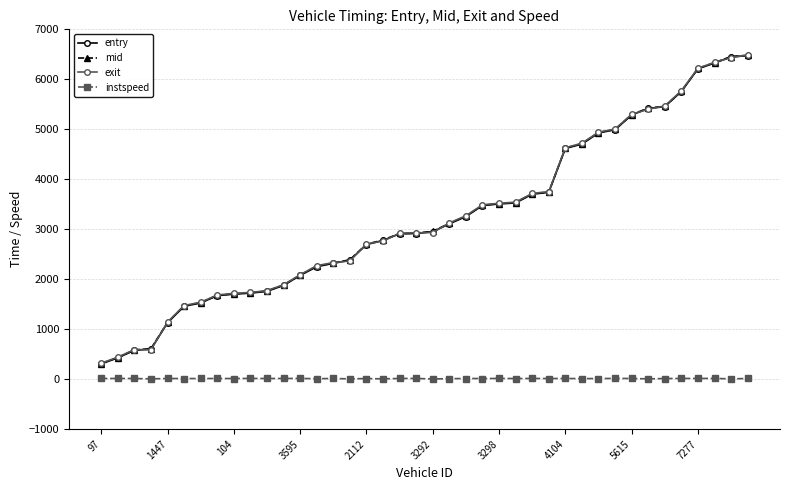

What is the value of the mid point at the 15th from the left?

2324.1